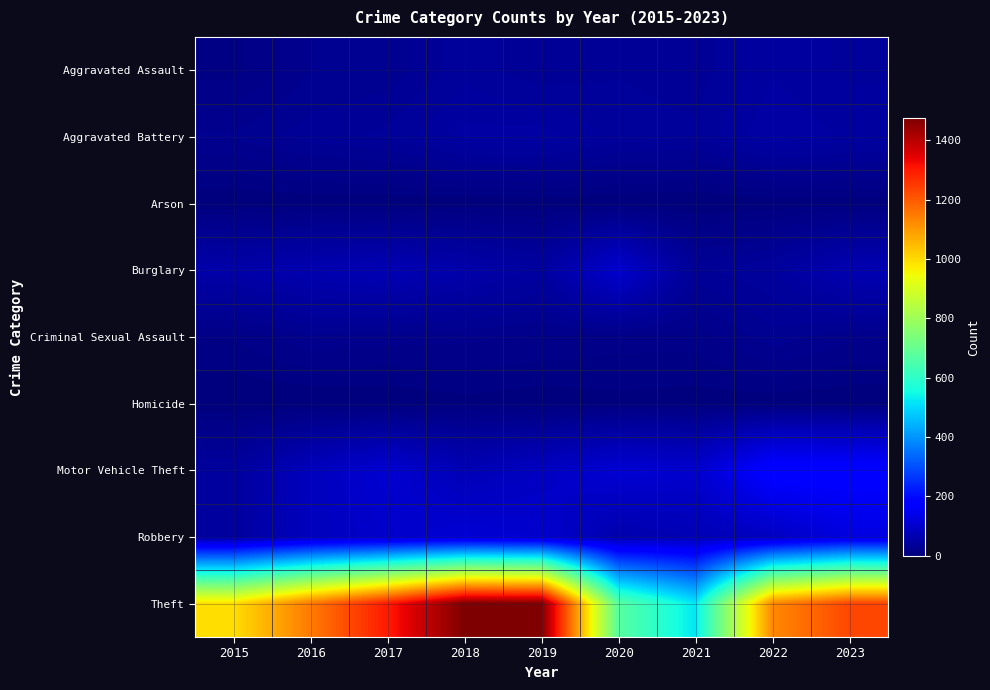

At which category is the sum across all series the highest?

2018